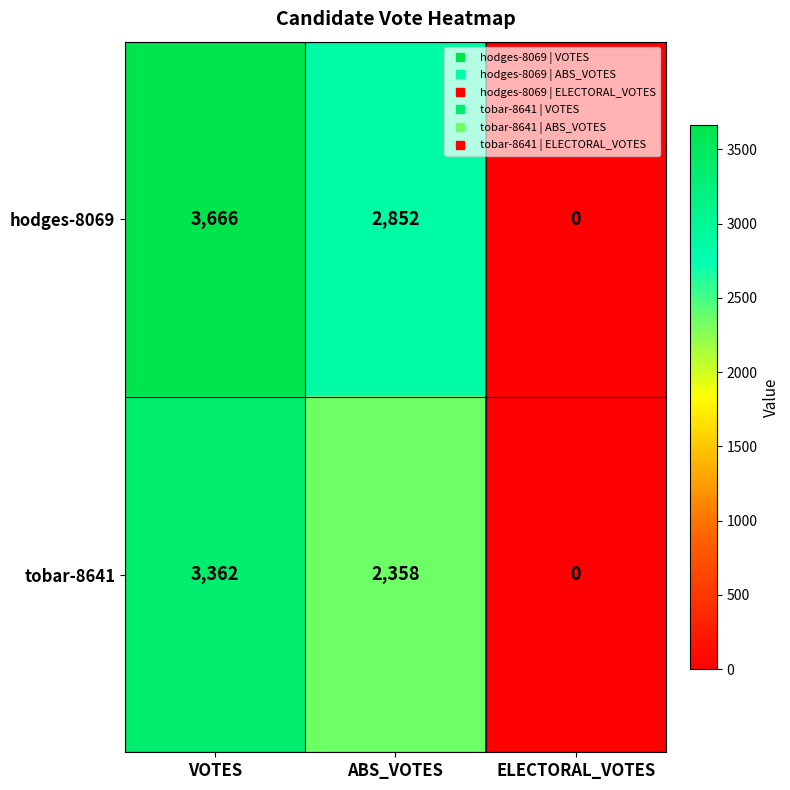

Is it true that hodges-8069 equals 0 at ELECTORAL_VOTES?

True